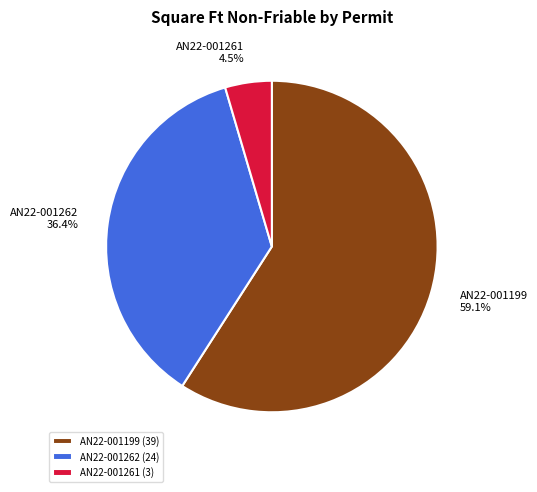

How many slices are in this pie chart?

3